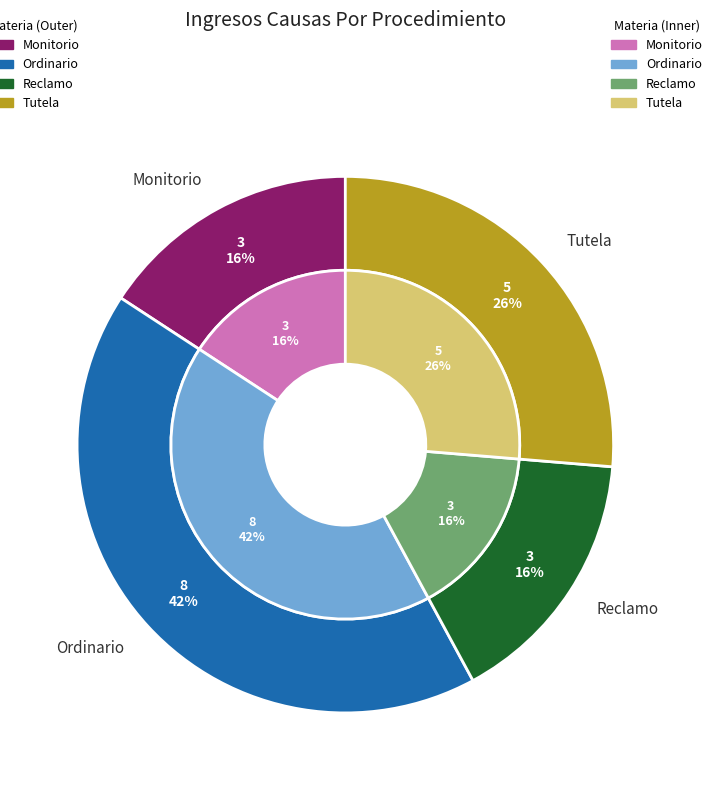

How many slices are in this pie chart?

4